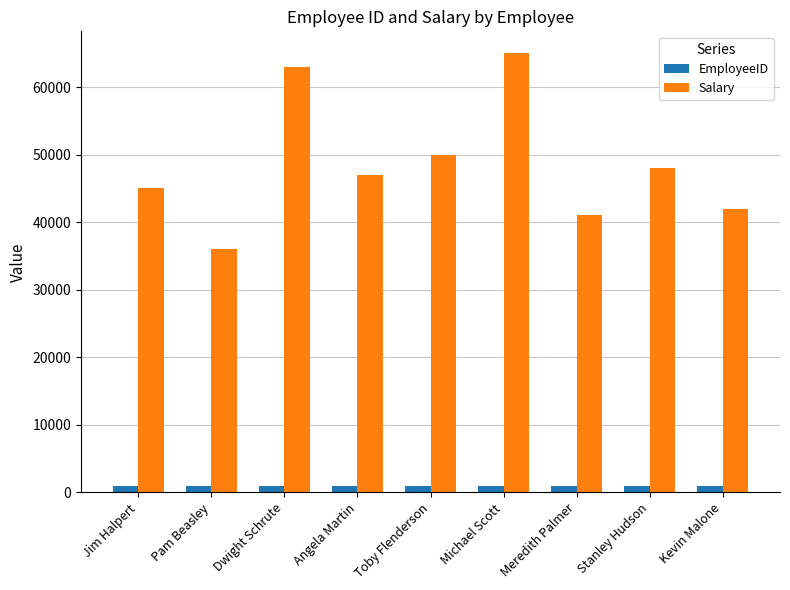

At Angela Martin, list the series in order from smallest to largest.

EmployeeID, Salary